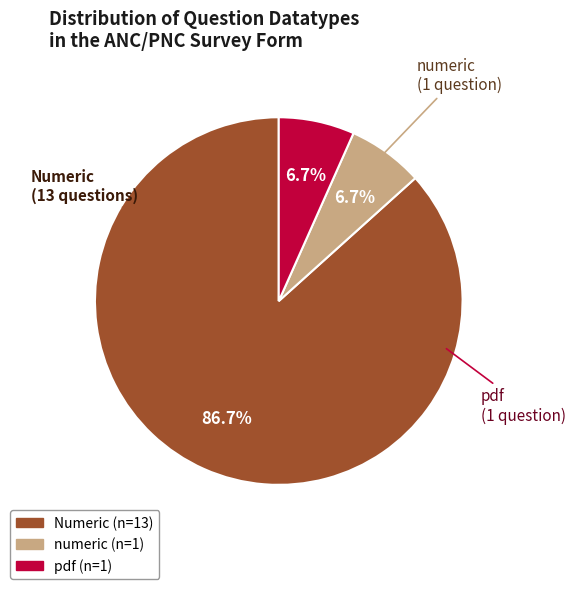

Between numeric and Numeric, which is larger?

Numeric